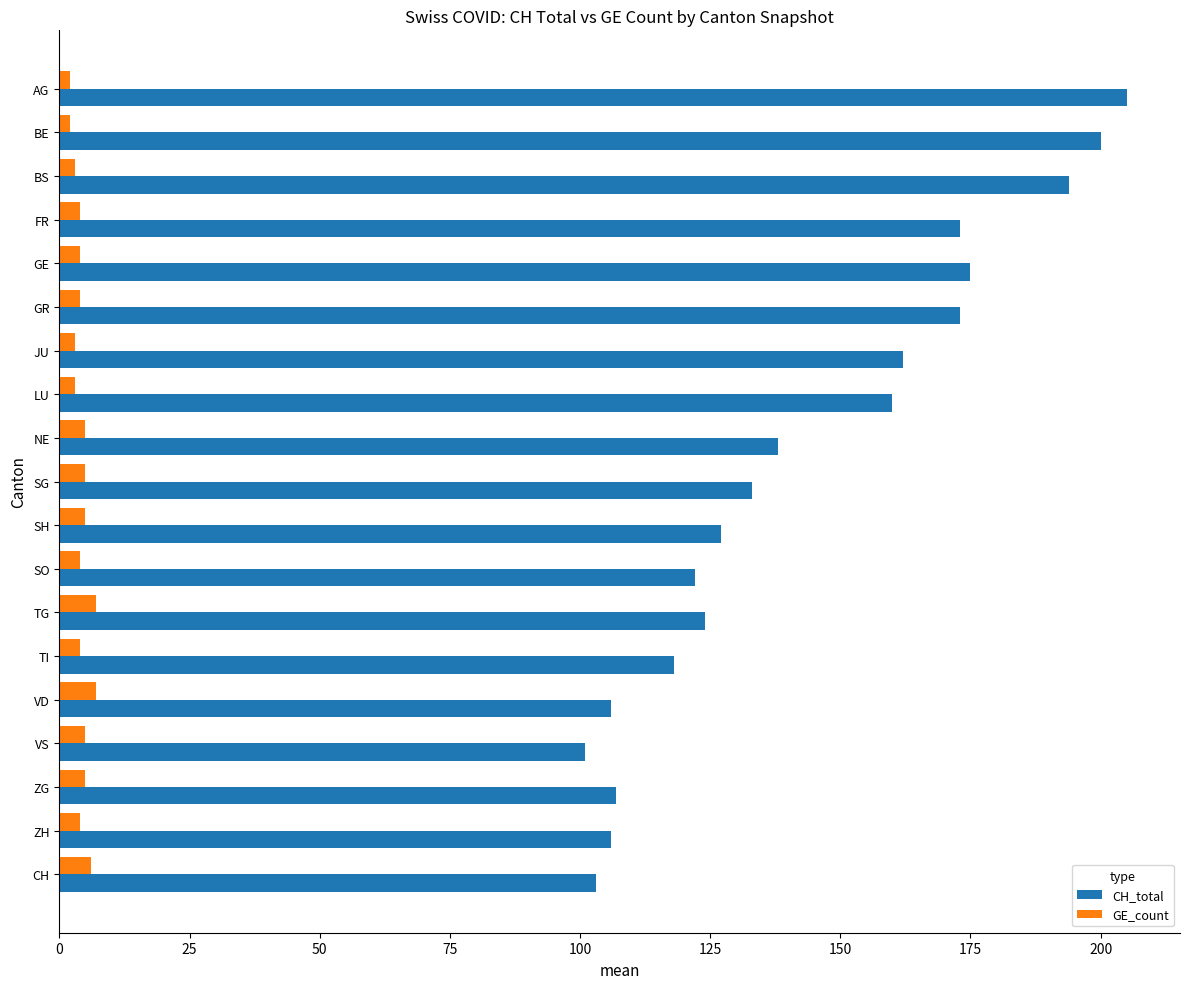

What is the minimum value shown in the chart?

2